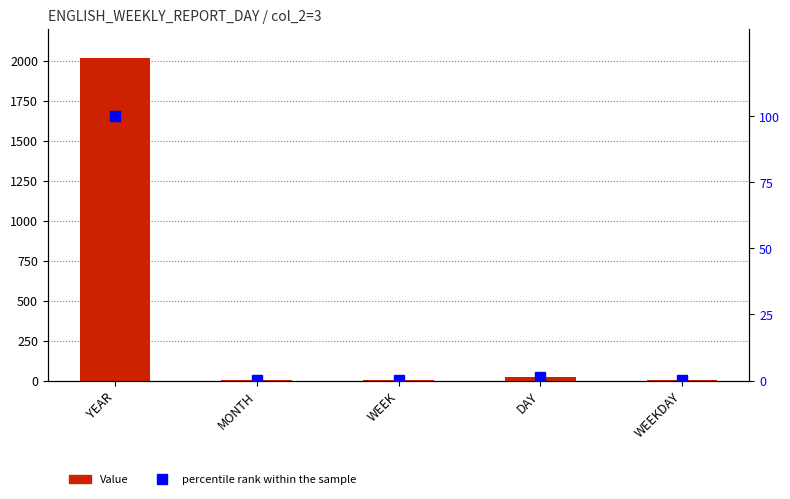

Where is percentile rank within the sample nearest to the value 50?

DAY